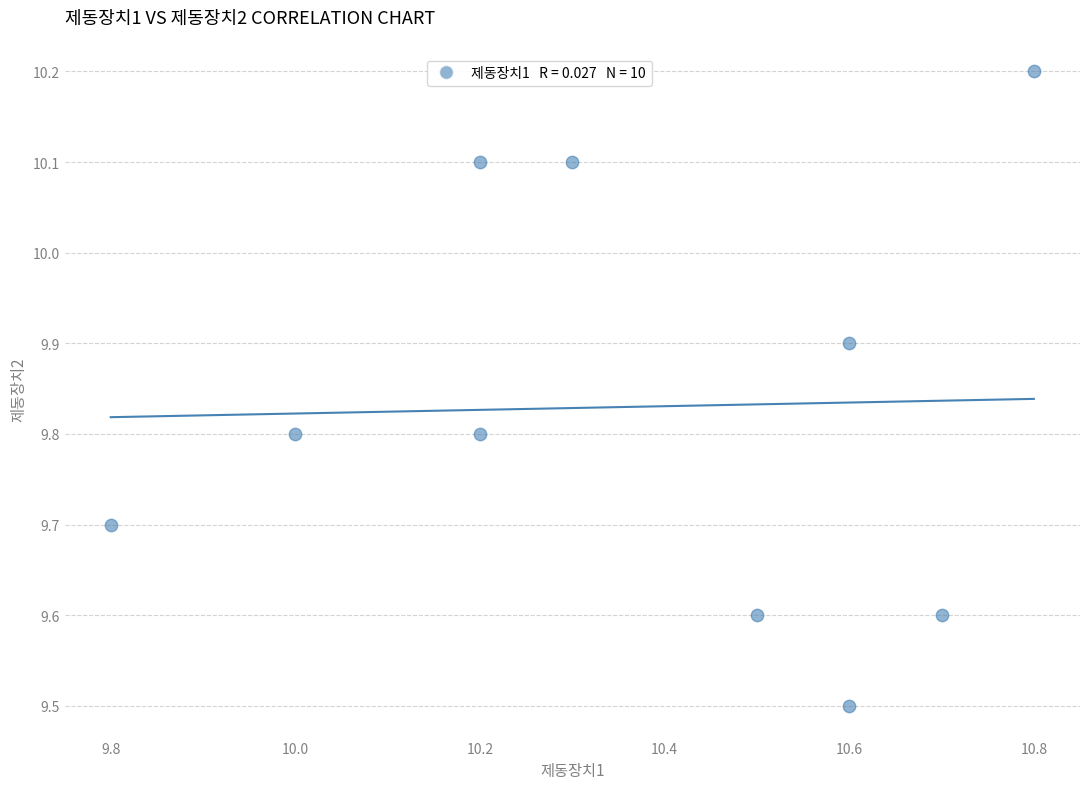

What is the range of X values (max minus min)?

1.0